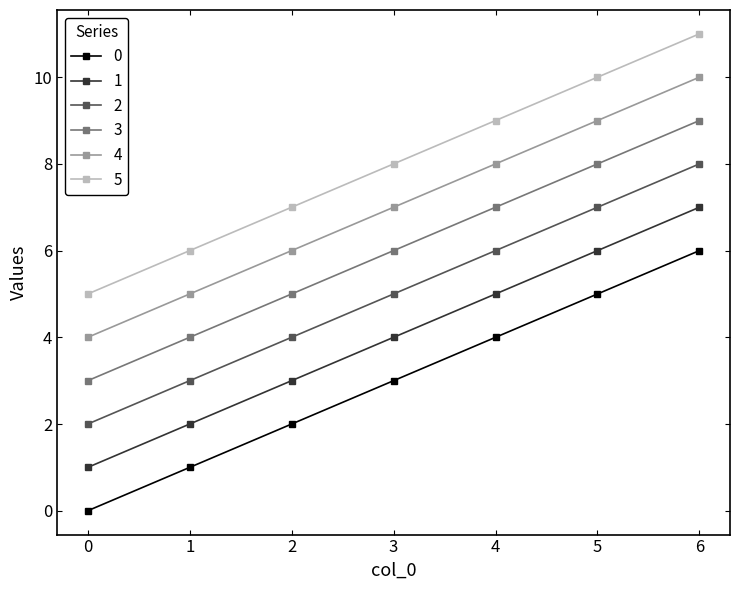

Rank the categories by 4 value from lowest to highest.

0, 1, 2, 3, 4, 5, 6